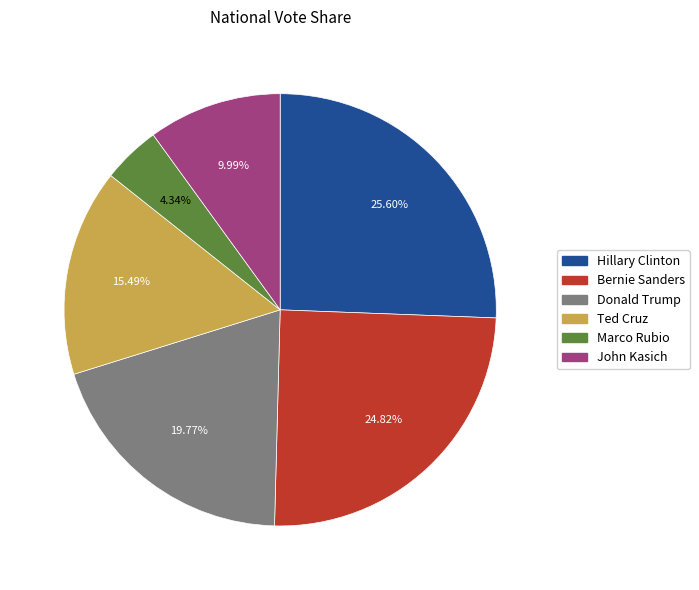

How many slices are in this pie chart?

6